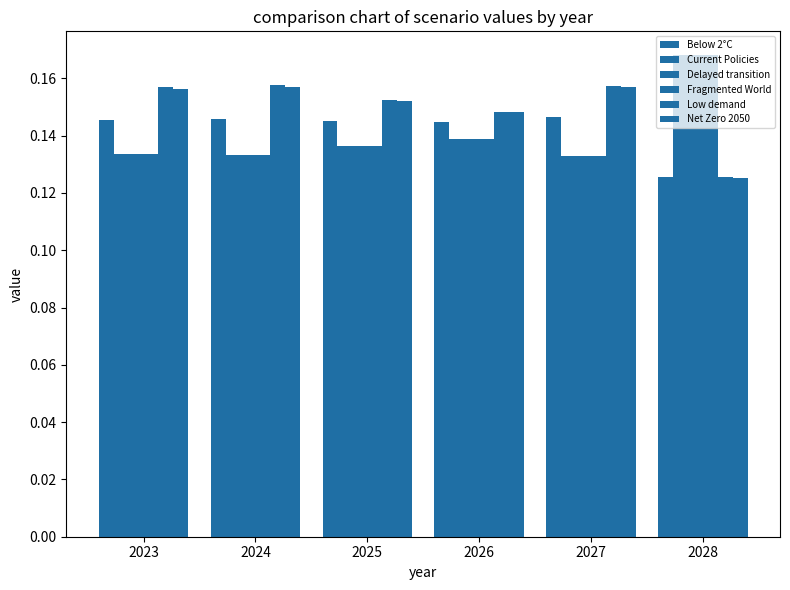

How many bars are there in each group?

6